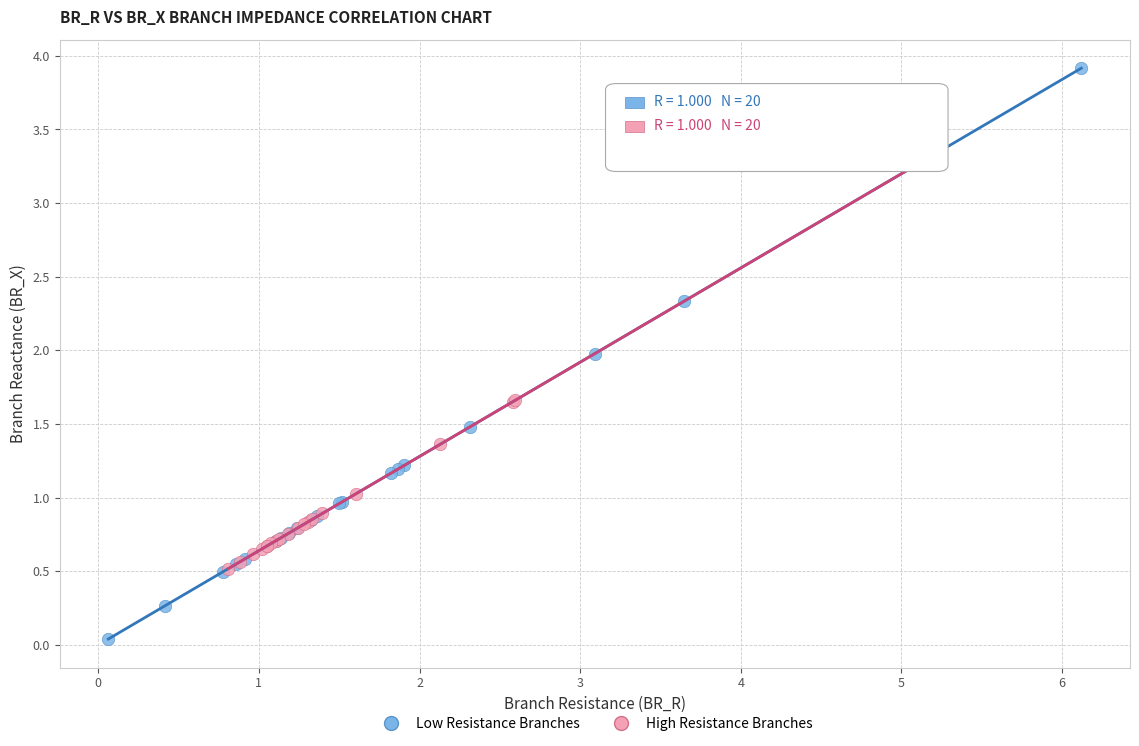

Which series has the widest spread of Y values?

Low Resistance Branches